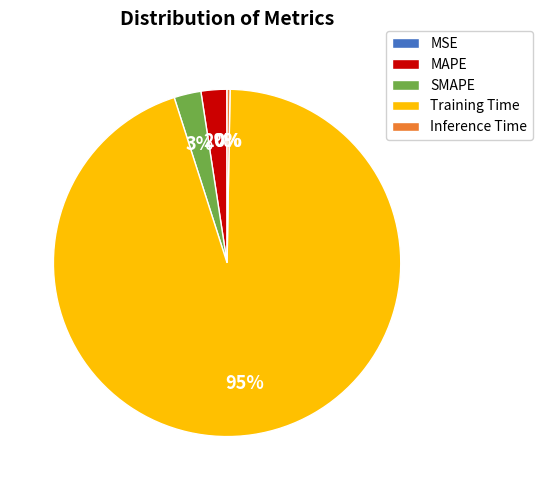

Which slice is the largest?

Training Time